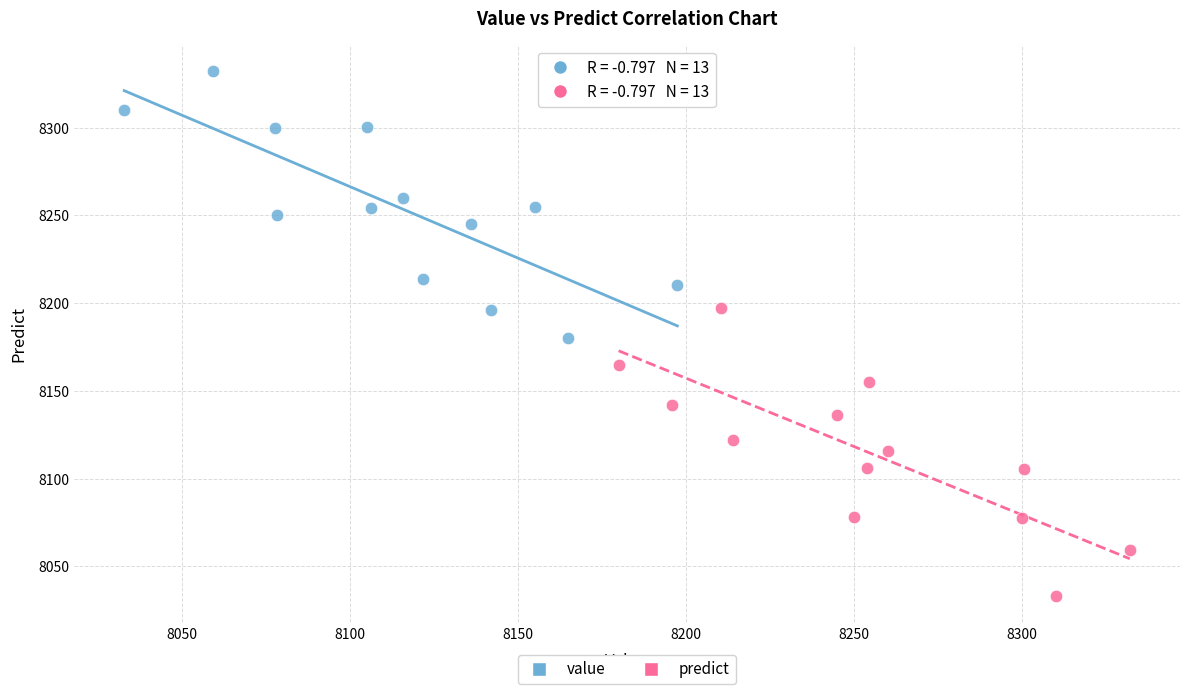

Which series reaches the minimum Y coordinate?

predict